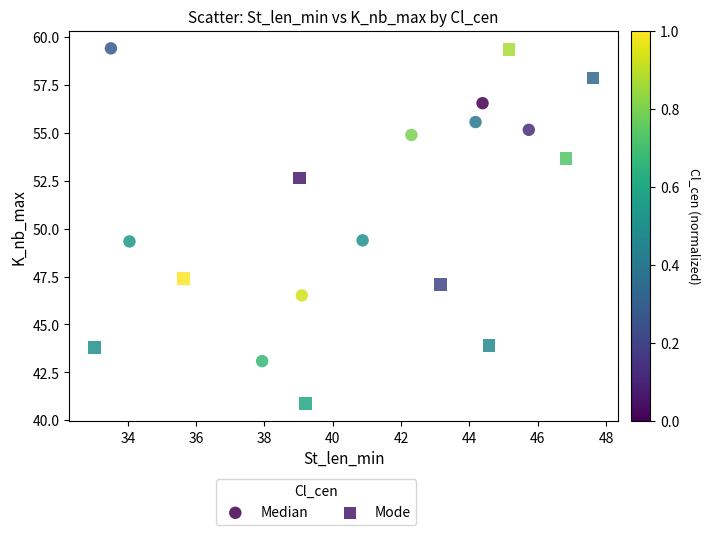

What are all the series names shown in the legend?

Median, Mode